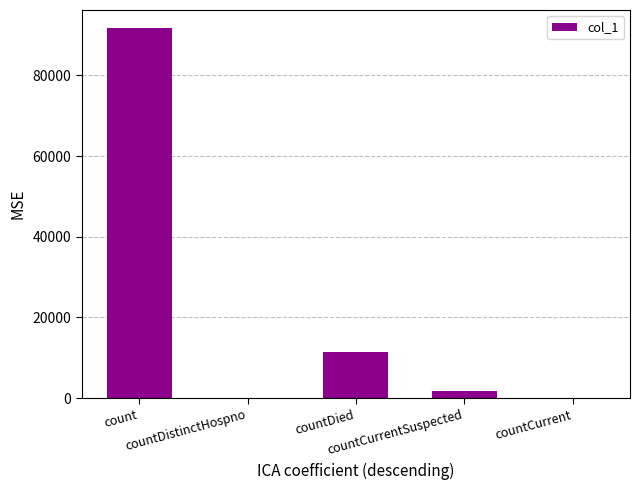

Reading left to right, what are all the values shown in this chart?

91620	0	11496	1792	0